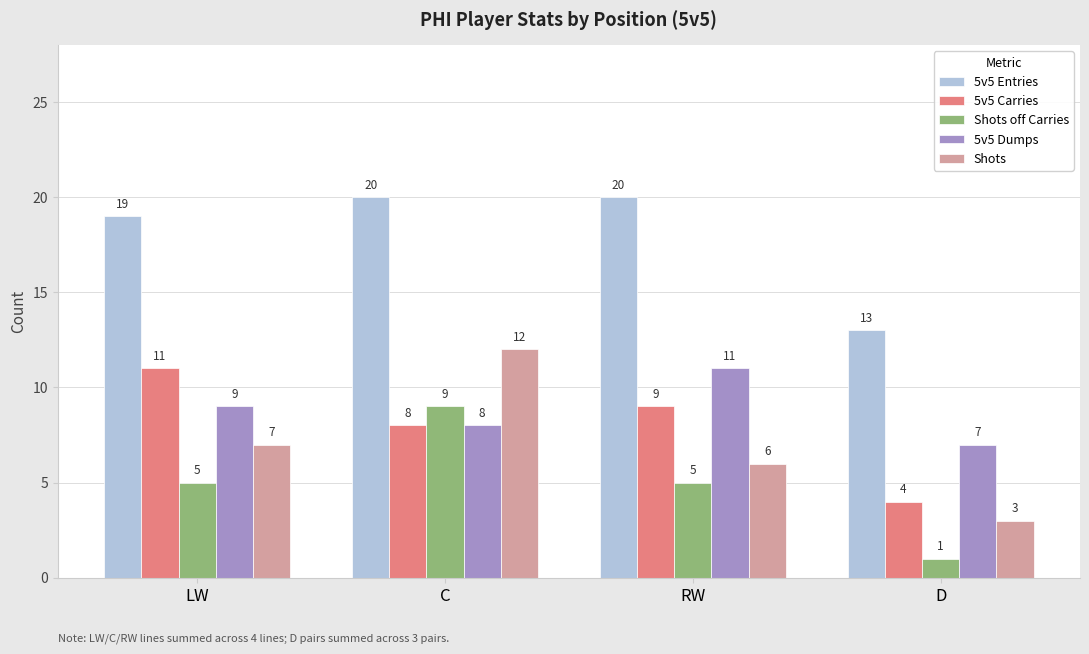

What is the label of the 1st bar from the right?

D